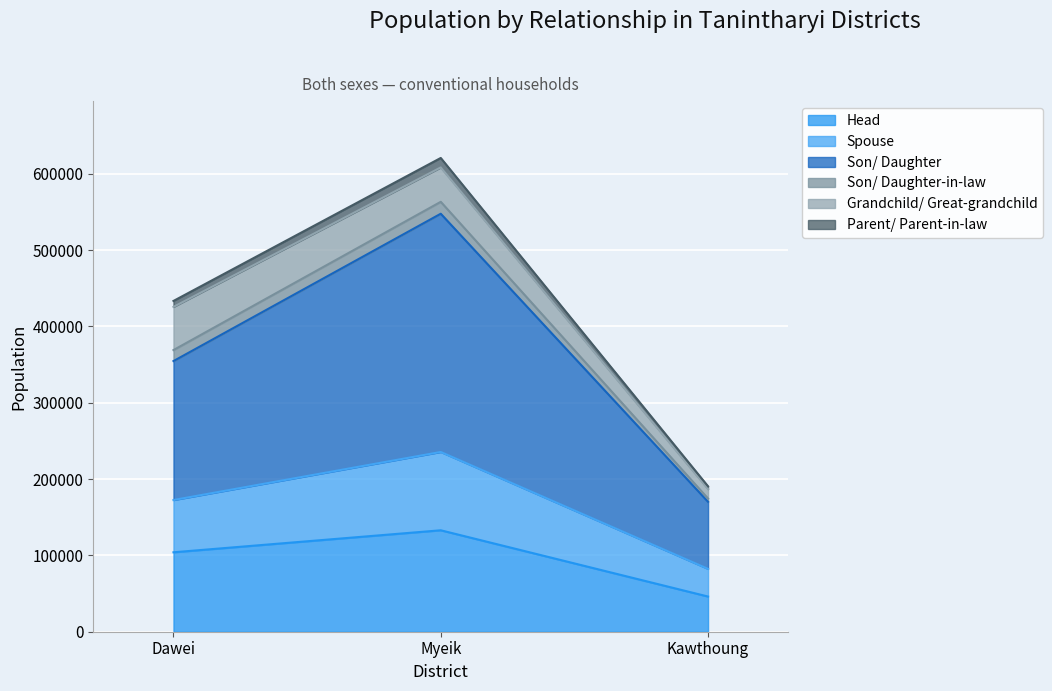

At which label does Head reach its peak?

Myeik